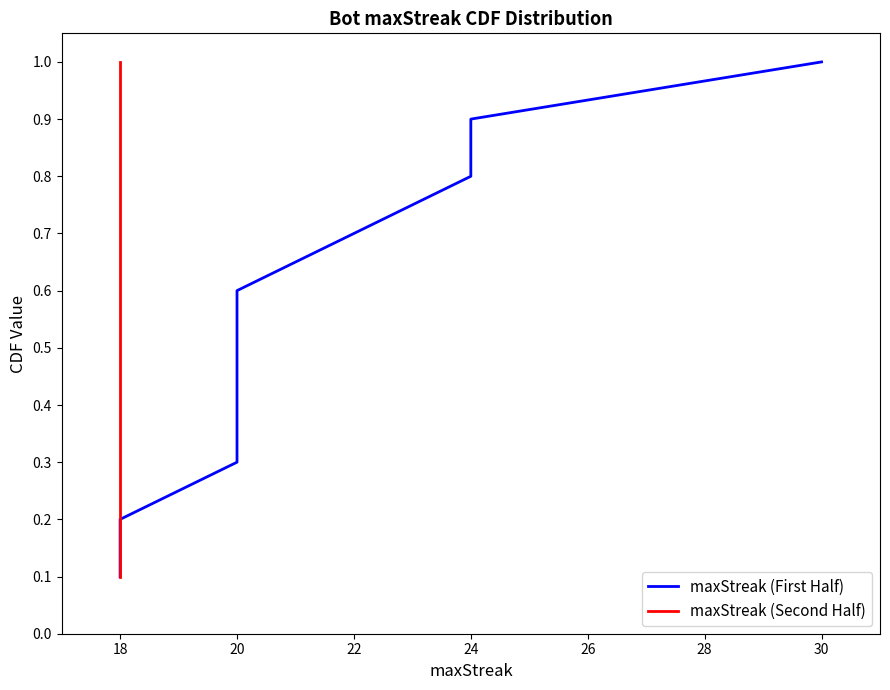

What position from the right is 20?

8